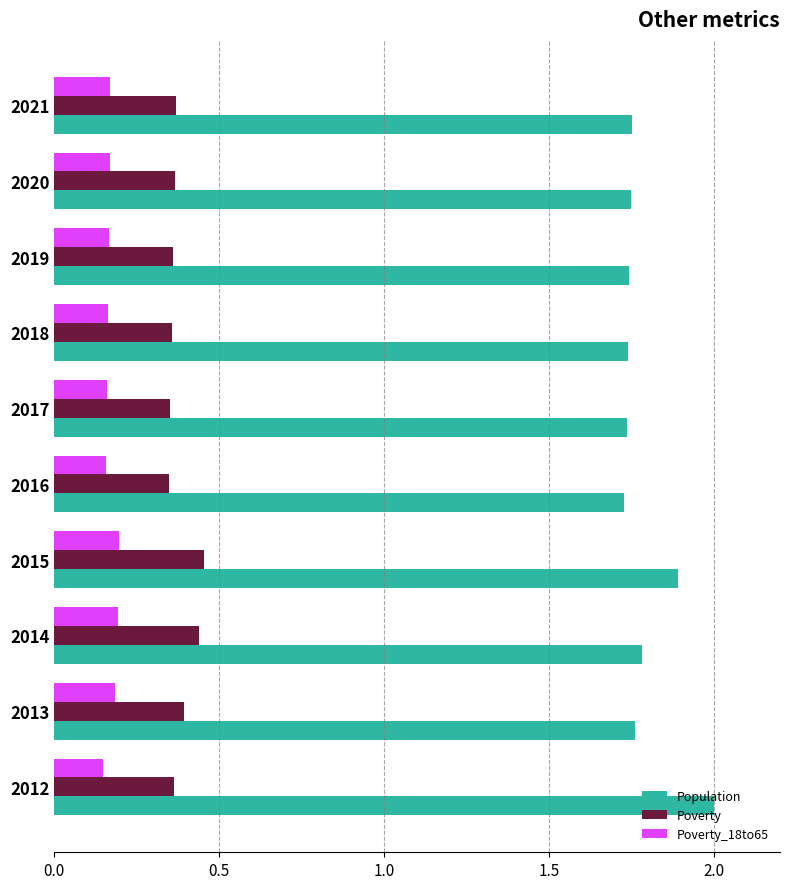

Which series has the largest range (max minus min)?

Population